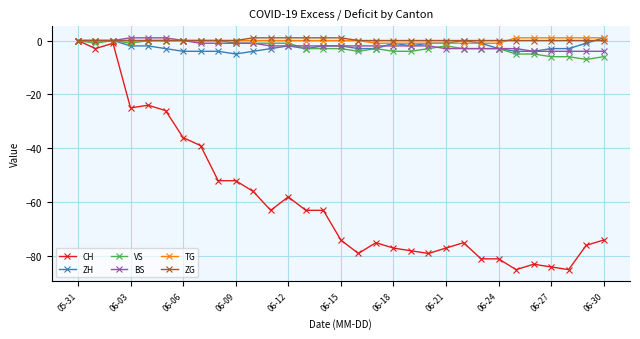

What is the value of the ZH point at the 25th from the left?

-3